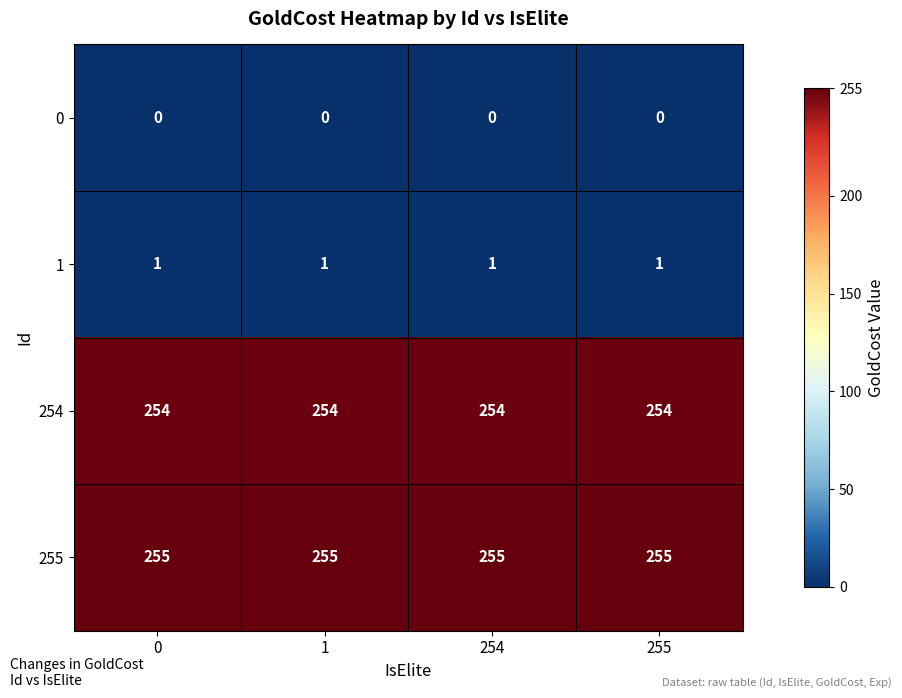

Rank the series by their maximum value, from lowest to highest.

0, 1, 254, 255